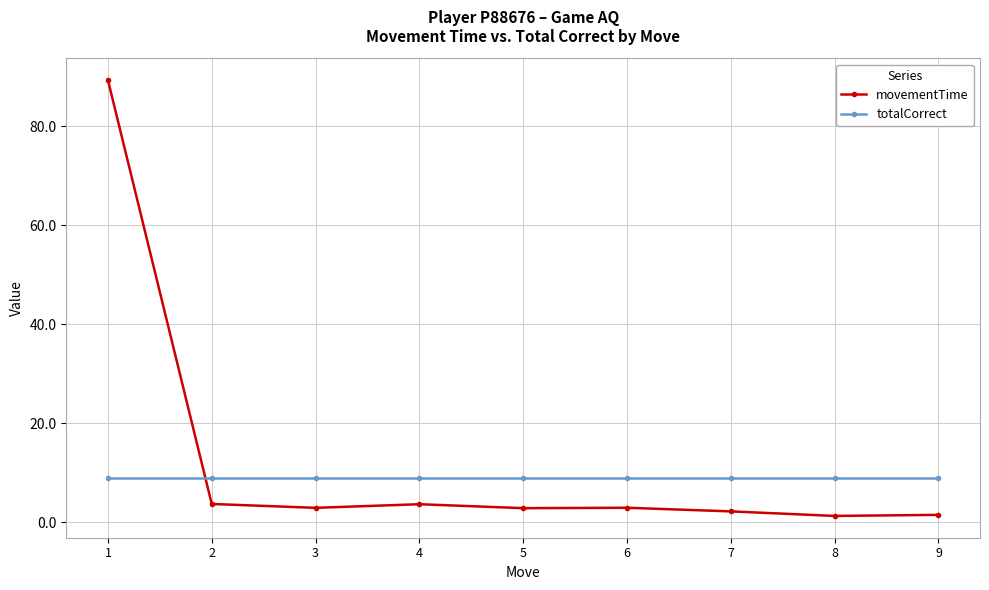

How many lines are shown in the chart?

2